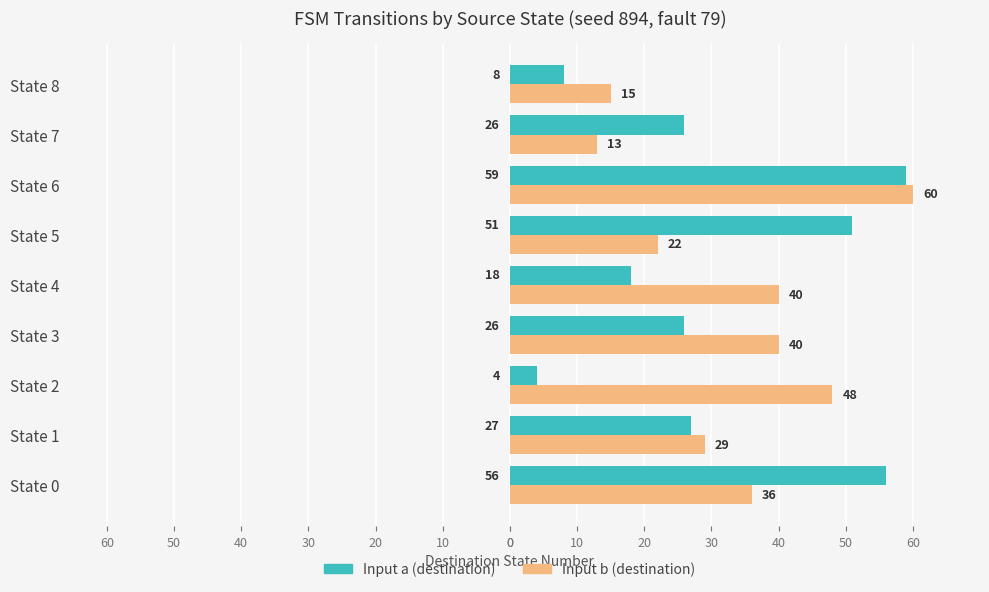

What are all the series names shown in the legend?

Input a (destination), Input b (destination)